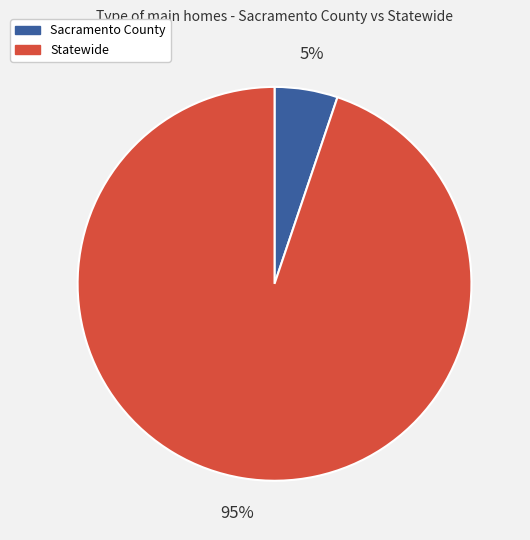

Does any single category account for the majority?

Yes